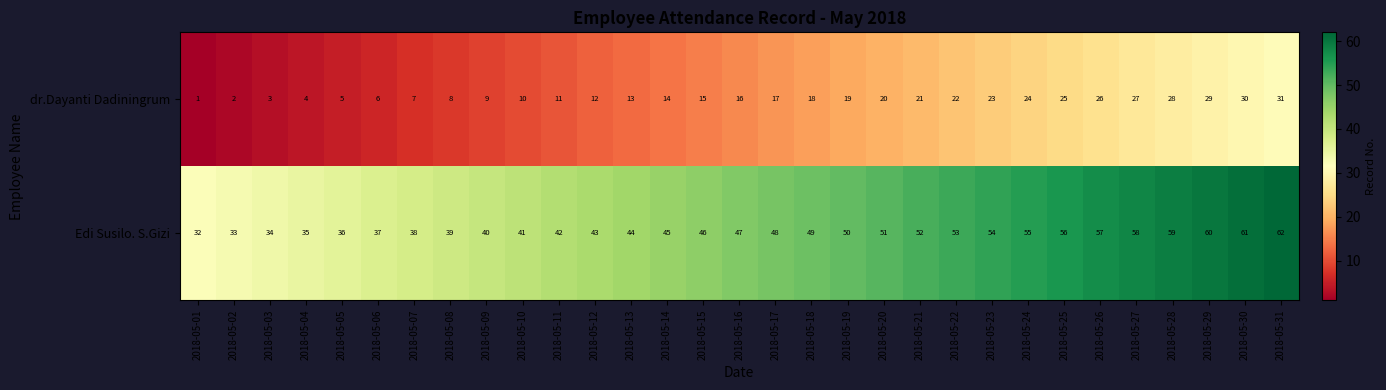

What is the difference between the highest and lowest values at 2018-05-11?

31